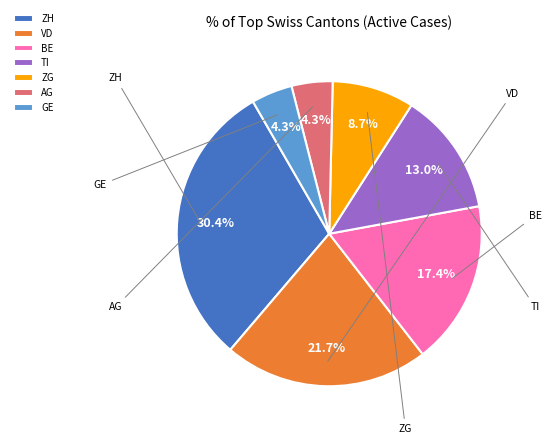

Which category has the biggest portion of the pie?

ZH